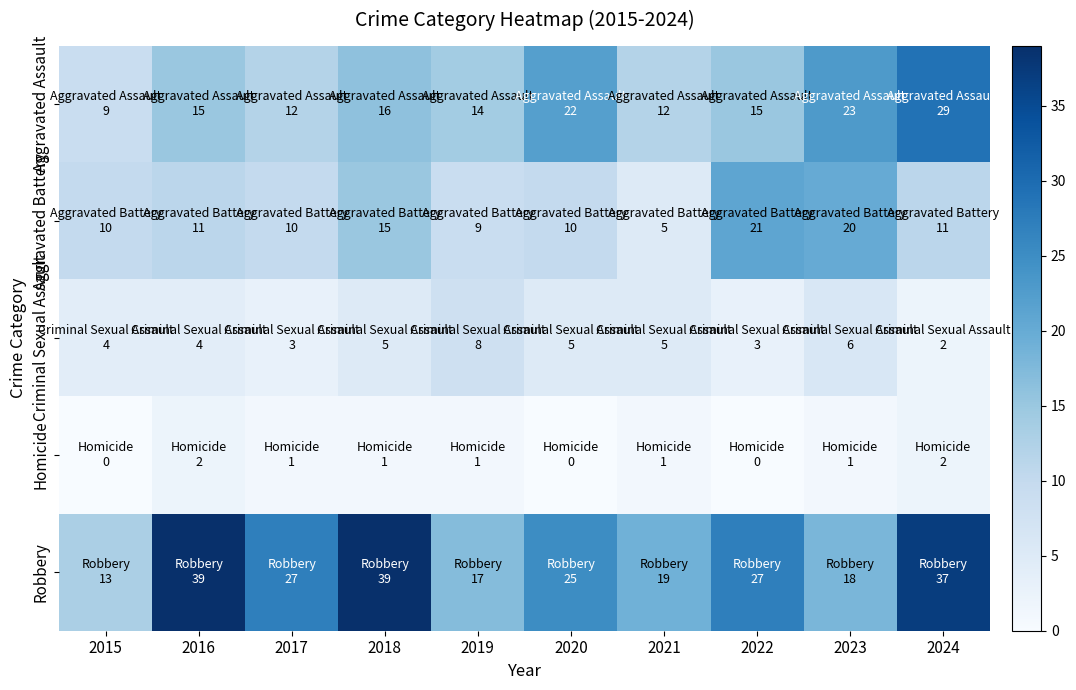

At which category is the sum across all series the highest?

2024